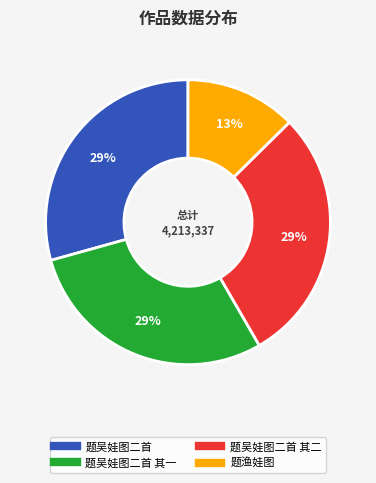

Is there a majority slice in this chart?

No